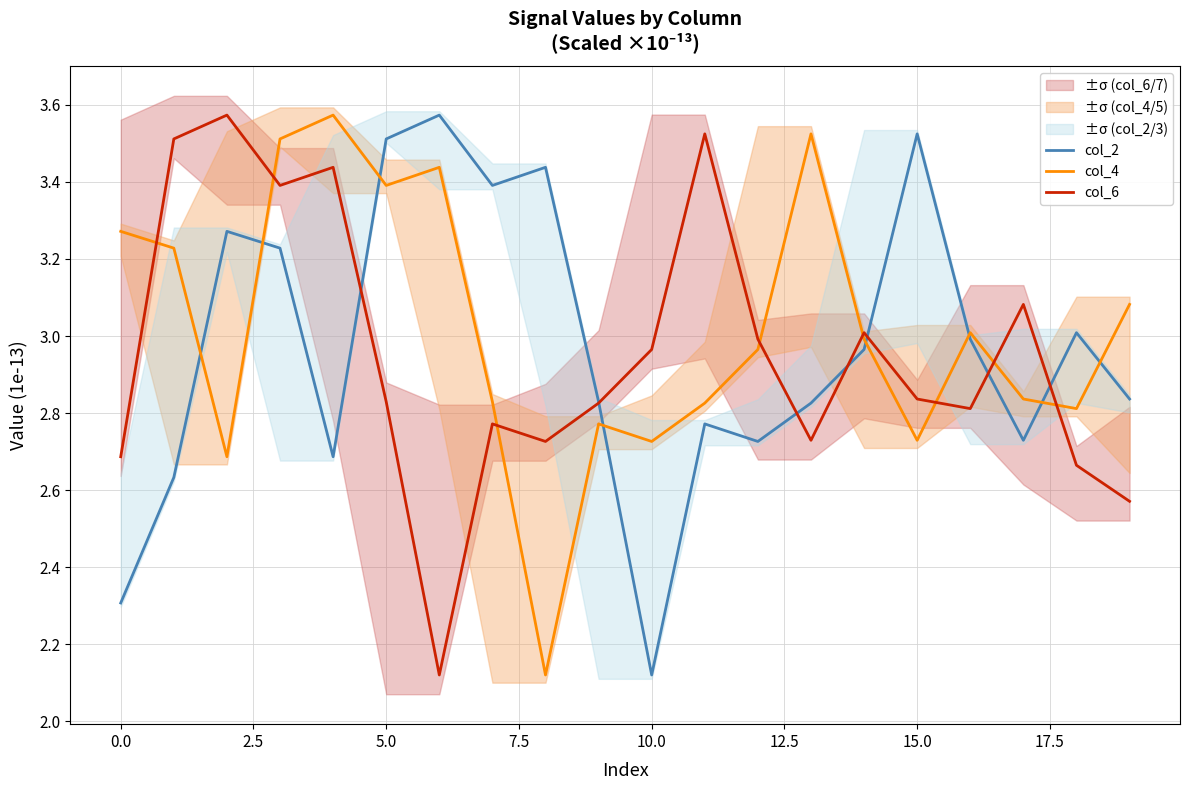

Which series has the widest spread of values?

col_2